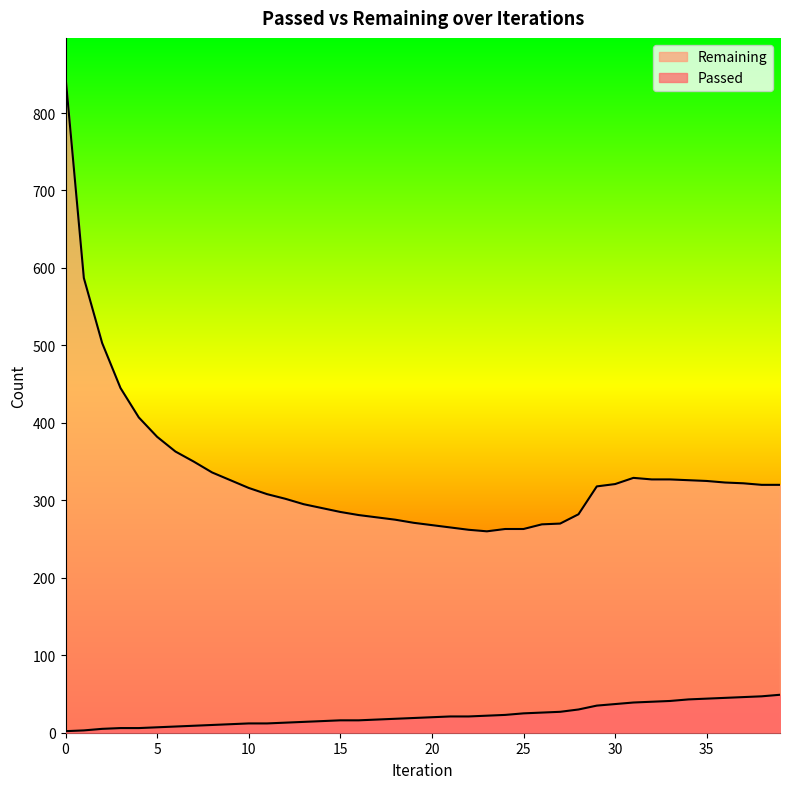

Rank the series at 16 from highest to lowest value.

Remaining, Passed